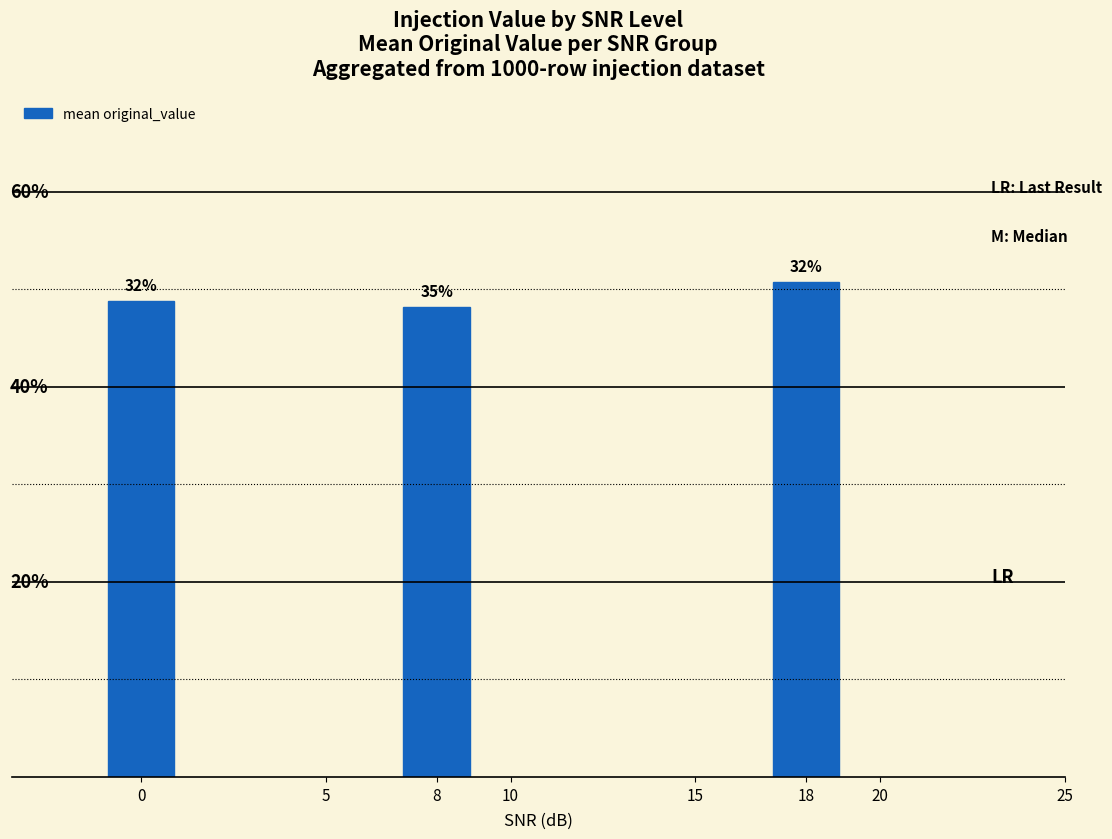

Are the bars horizontal?

No